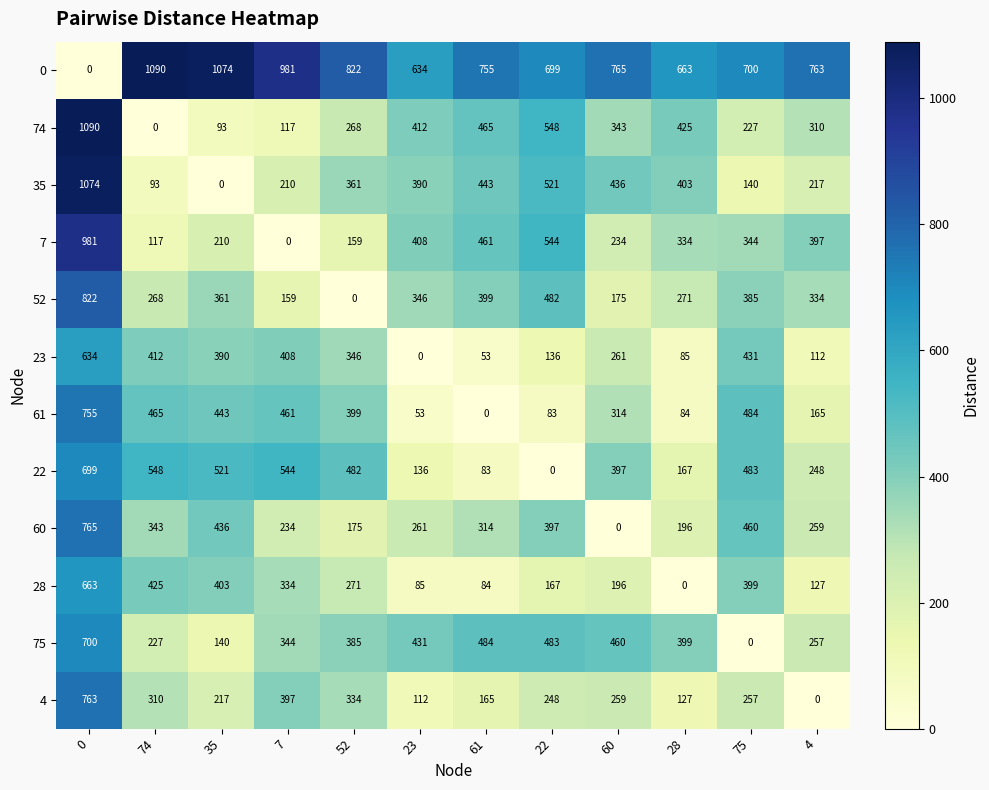

List the labels in order of 52 value, smallest first.

52, 7, 60, 74, 28, 4, 23, 35, 75, 61, 22, 0